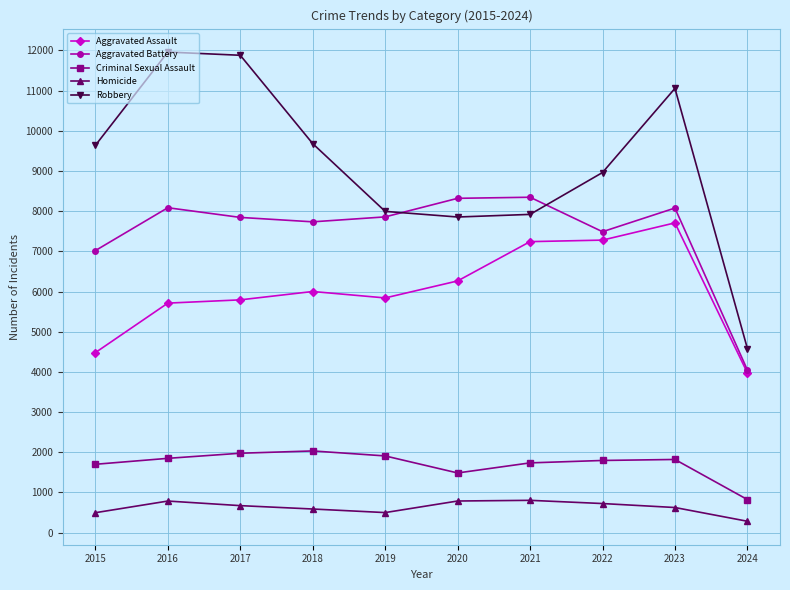

True or false: Homicide and Aggravated Assault cross at least once.

False